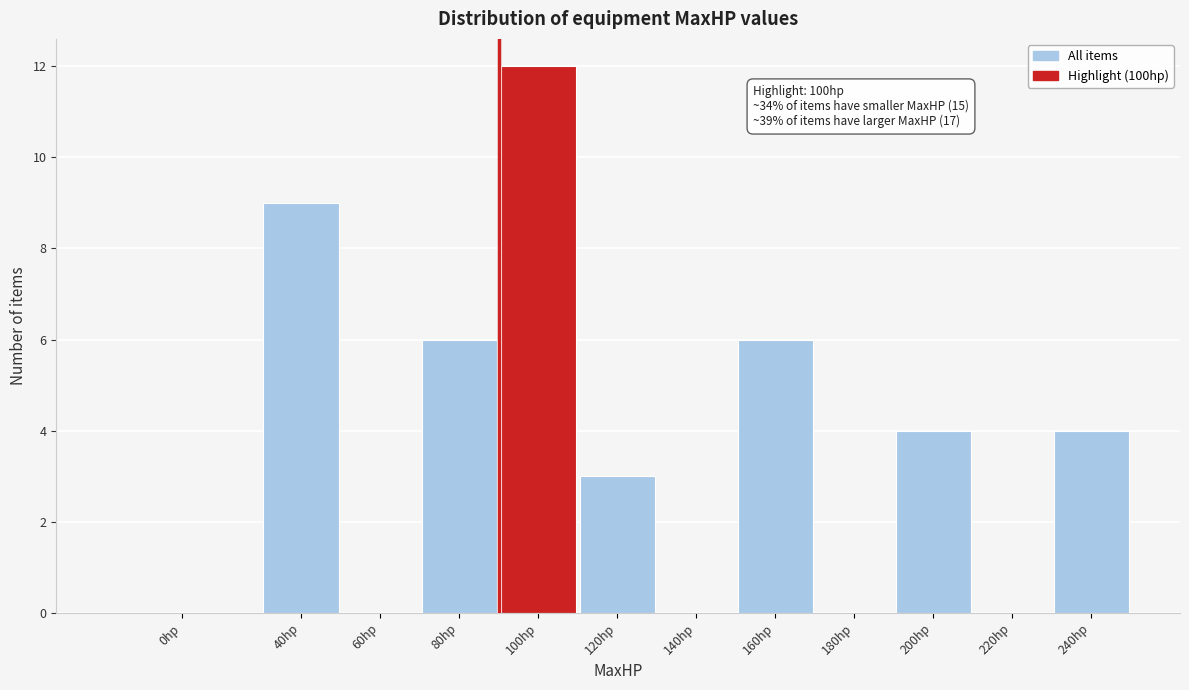

Reading right to left, what are all the values shown in this chart?

240hp=4	220hp=0	200hp=4	180hp=0	160hp=6	140hp=0	120hp=3	100hp=12	80hp=6	60hp=0	40hp=9	0hp=0